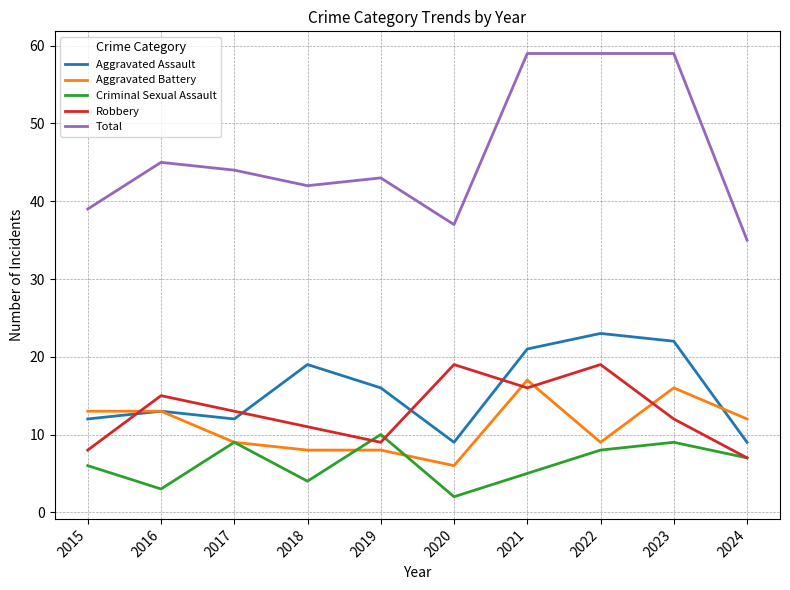

True or false: Total and Aggravated Assault intersect in this chart.

False